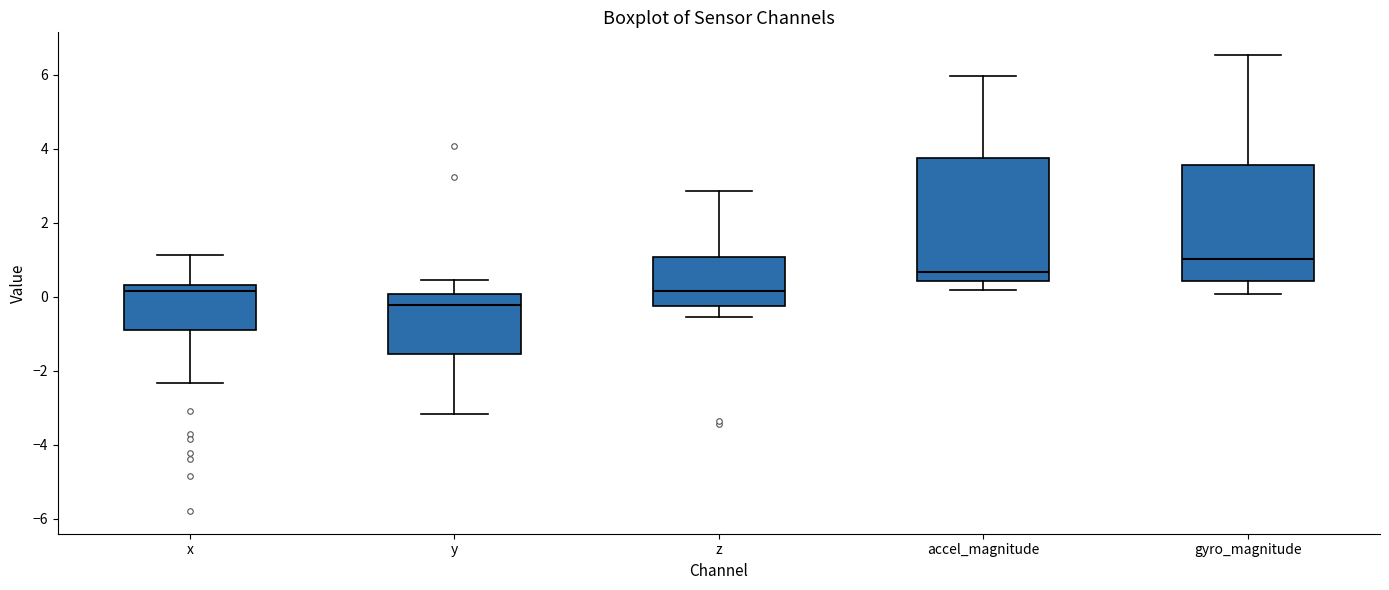

Which box's median line is the lowest?

y